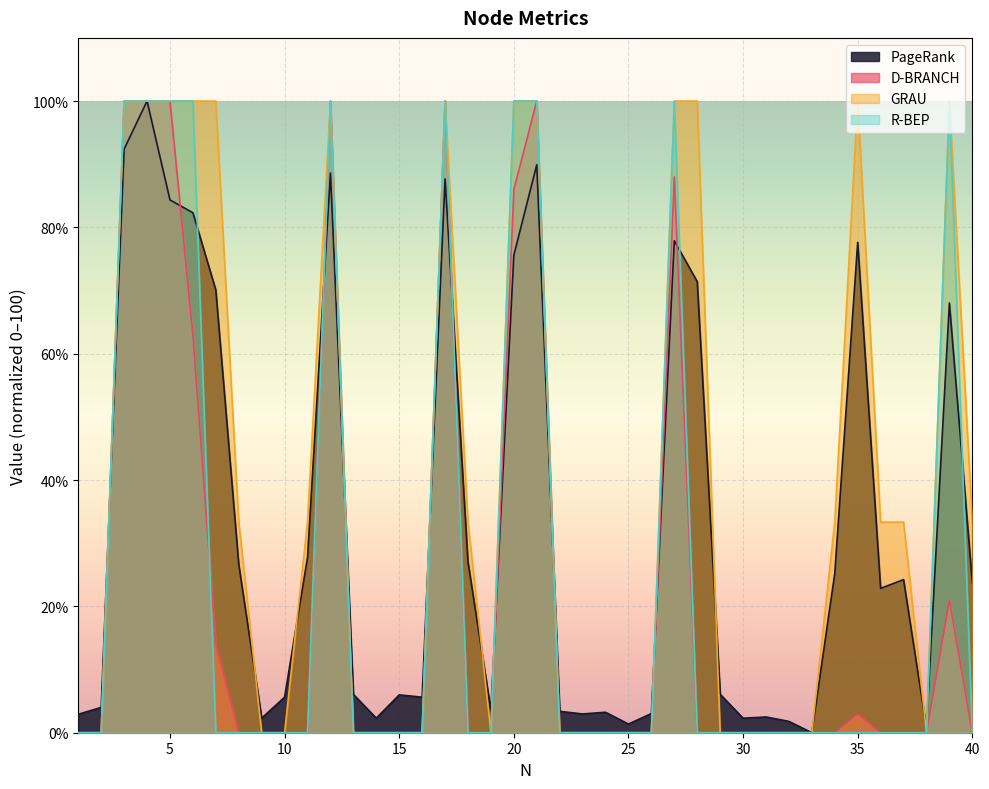

Which series has the largest total across all categories?

GRAU